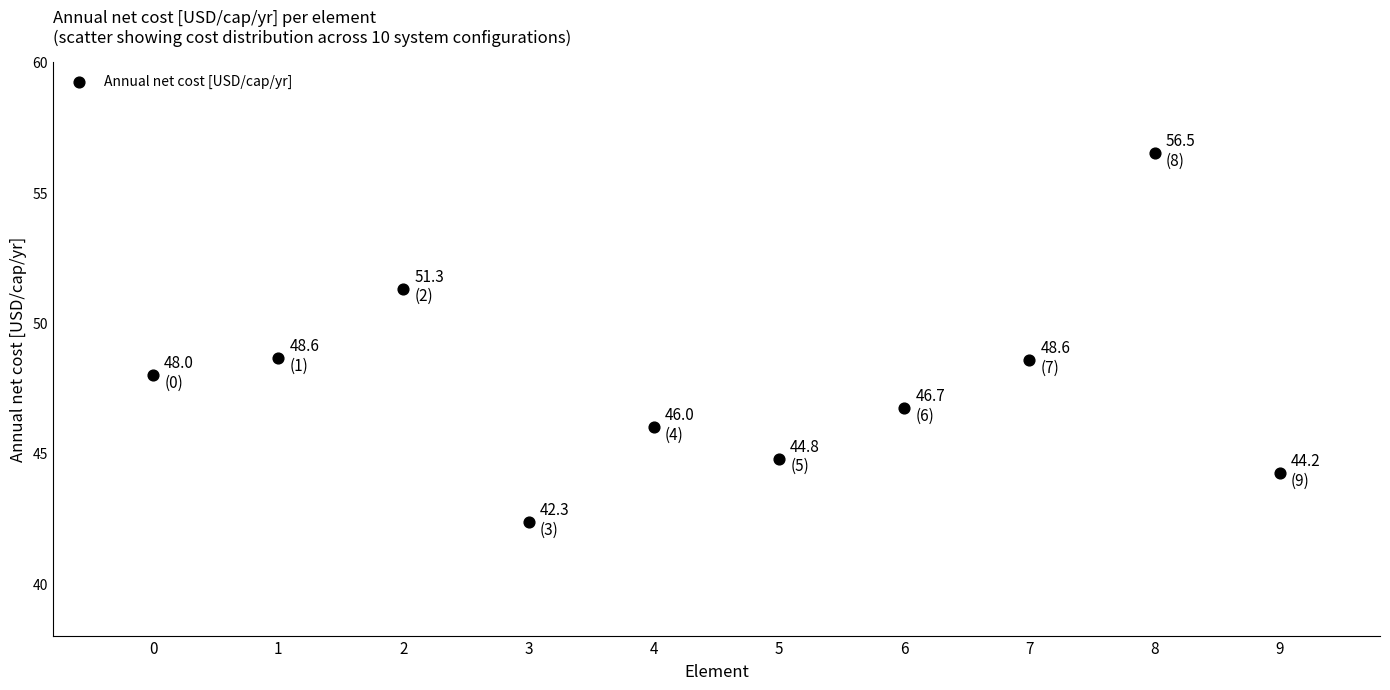

What is the range of Y values (max minus min)?

14.2